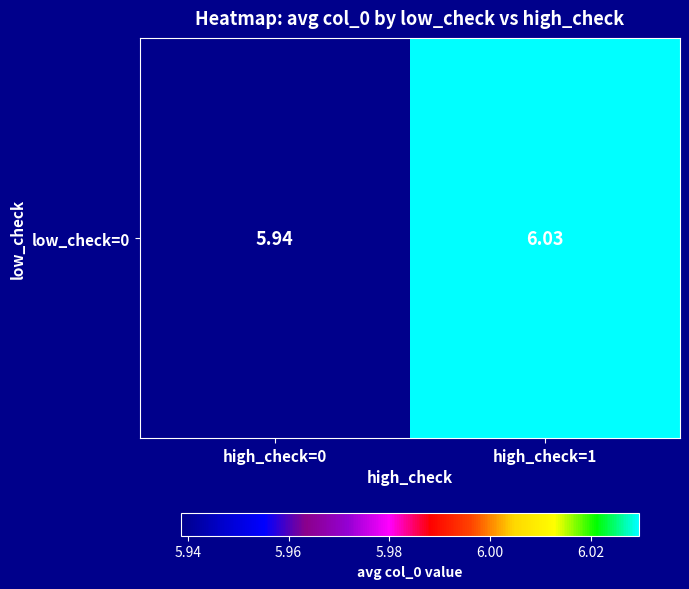

Which category has the highest value across all series?

high_check=1